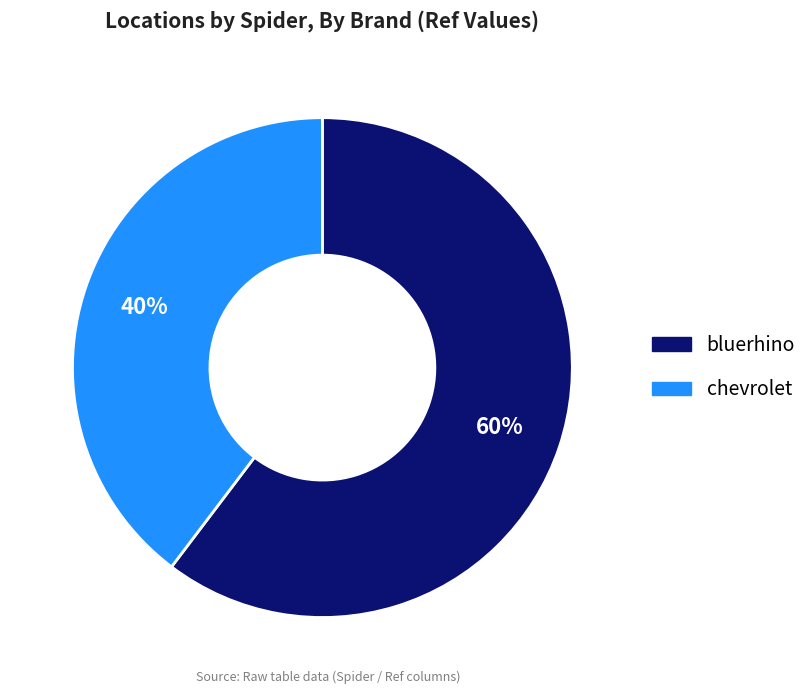

Is it true that bluerhino is 66% of the pie?

False